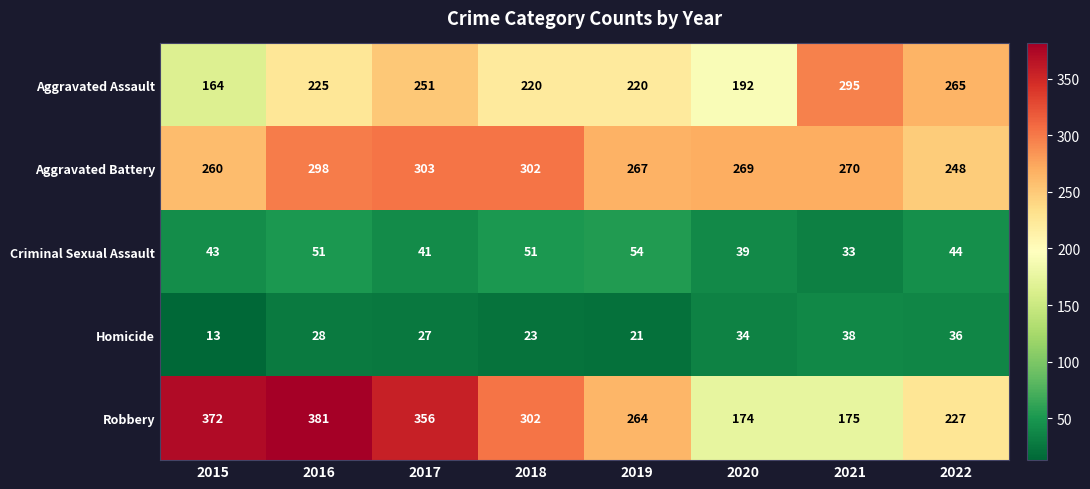

What is the difference between the second highest and second lowest values in the Aggravated Battery series?

42